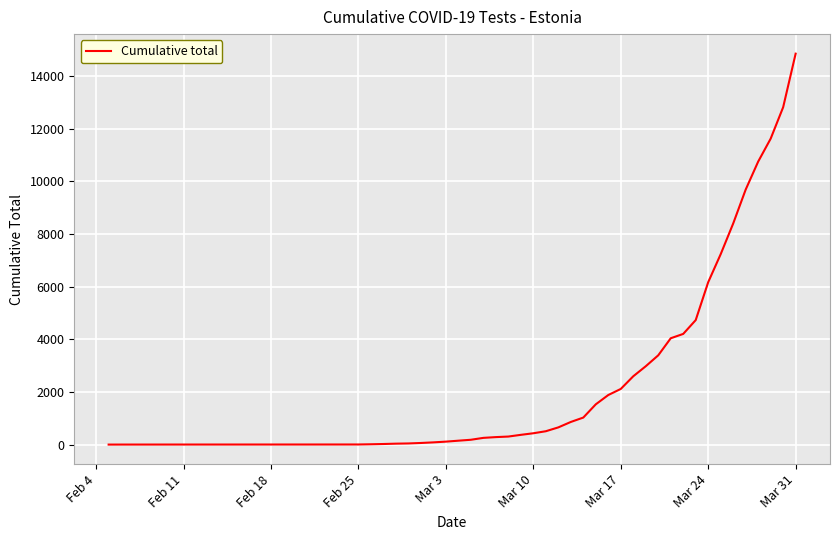

What is the greatest value displayed?

14847